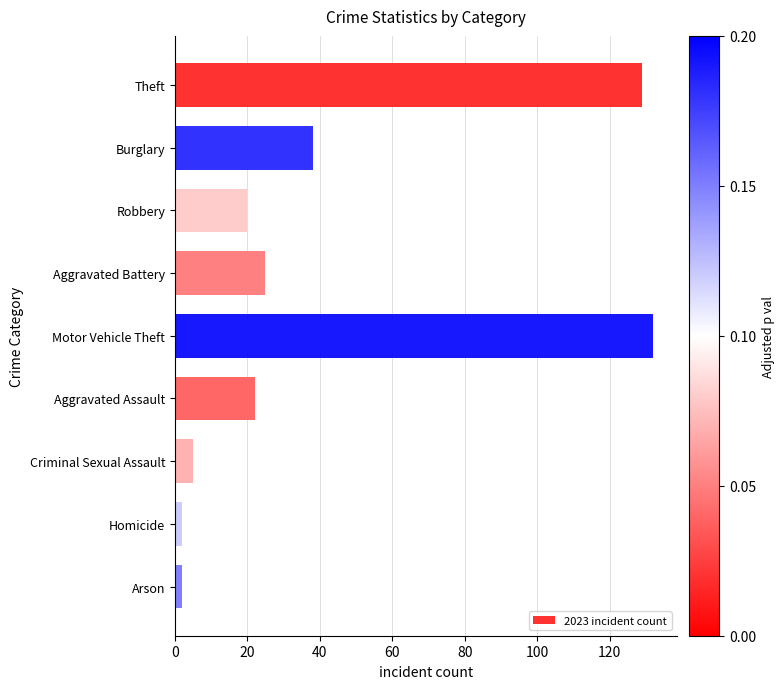

Which category has the highest value across all series?

Motor Vehicle Theft